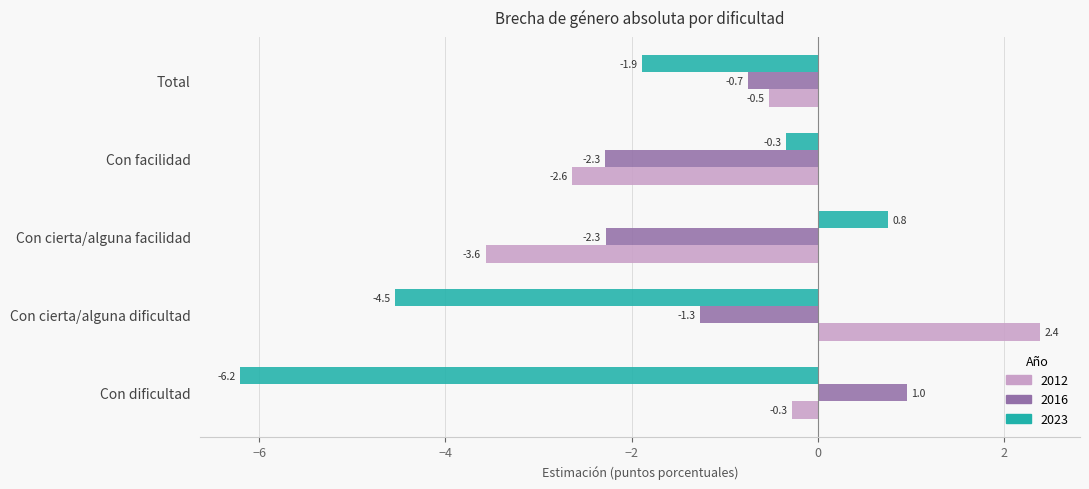

Is the value of 2016 at Con facilidad greater than the value of 2023 at Con dificultad?

Yes